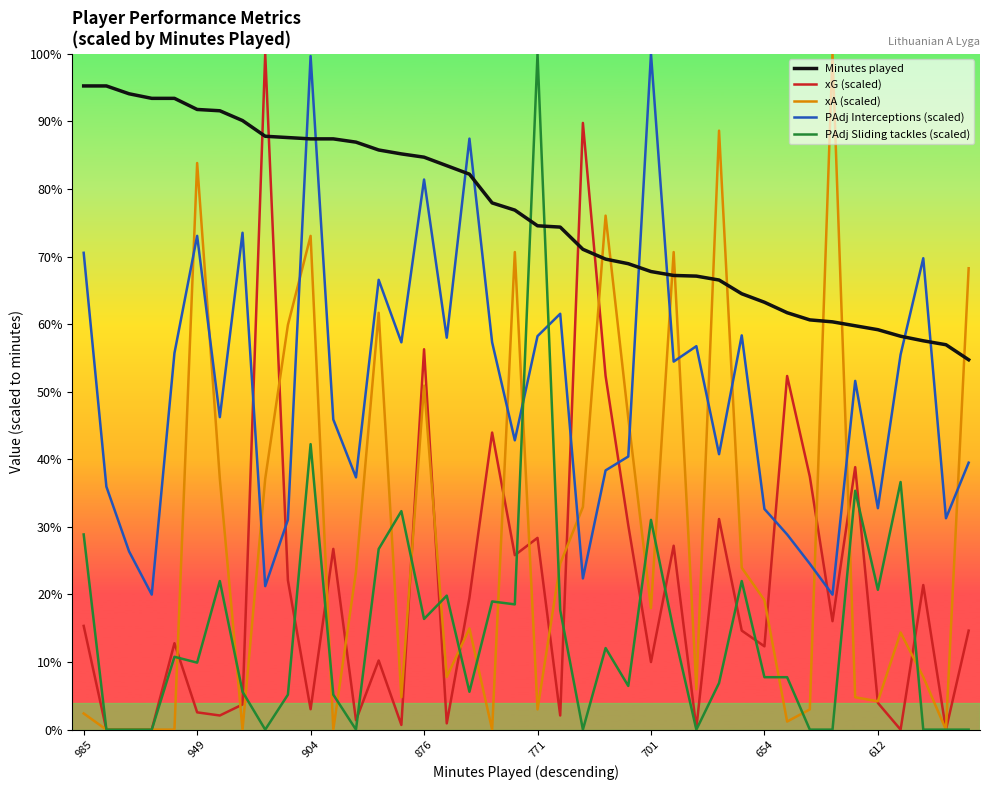

Is this an area chart (filled region under the line)?

No